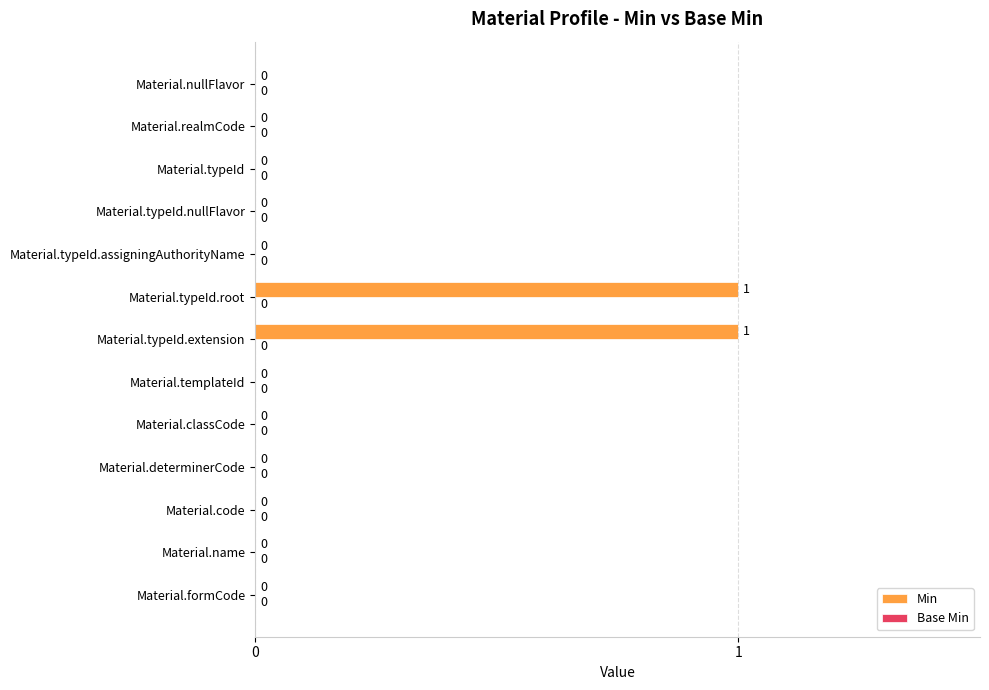

Reading top to bottom, extract all data points from this chart.

Material.nullFlavor=0	Material.realmCode=0	Material.typeId=0	Material.typeId.nullFlavor=0	Material.typeId.assigningAuthorityName=0	Material.typeId.root=1	Material.typeId.extension=1	Material.templateId=0	Material.classCode=0	Material.determinerCode=0	Material.code=0	Material.name=0	Material.formCode=0